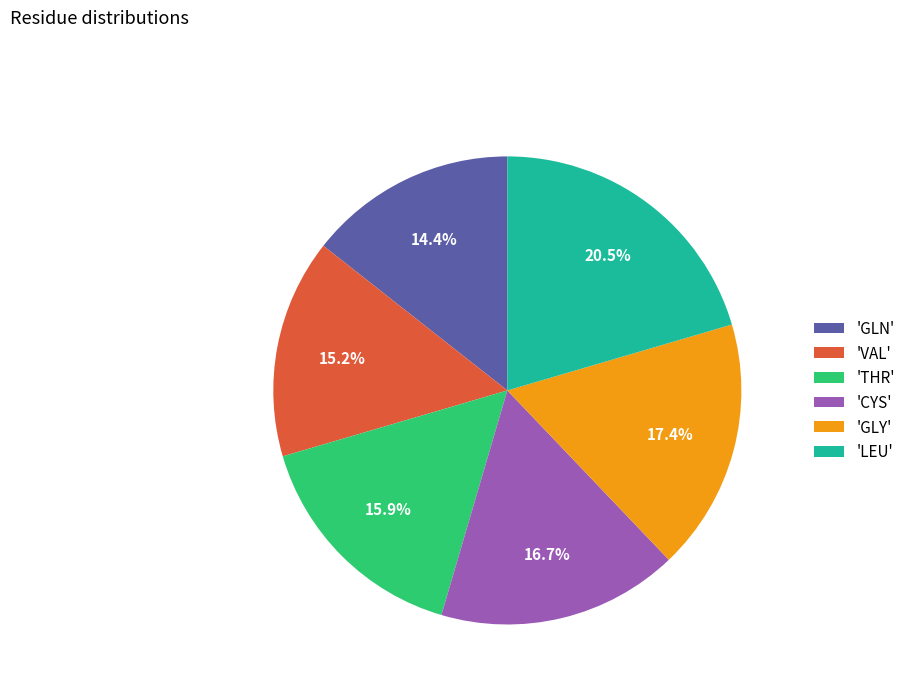

Rank the categories by value from lowest to highest.

'GLN', 'VAL', 'THR', 'CYS', 'GLY', 'LEU'